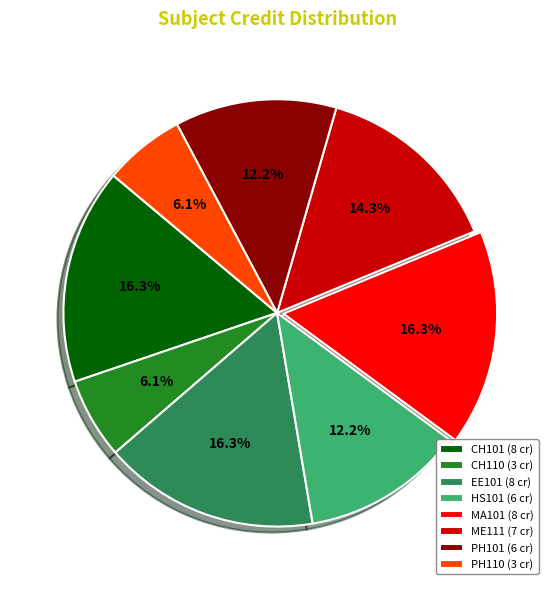

To the nearest percent, what is the average slice percentage?

12%